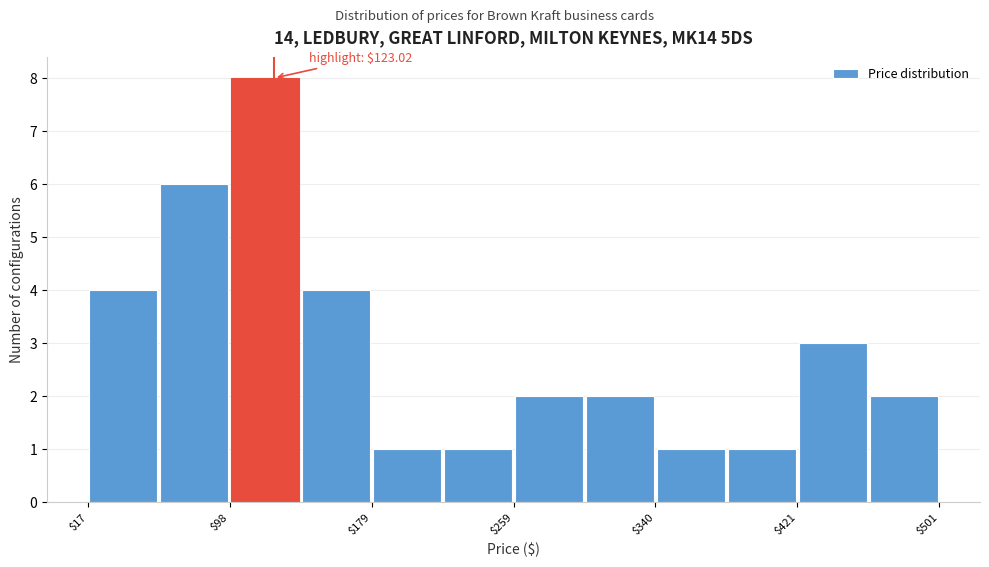

Over which range of the x-axis is the bar tallest?

100 to 140